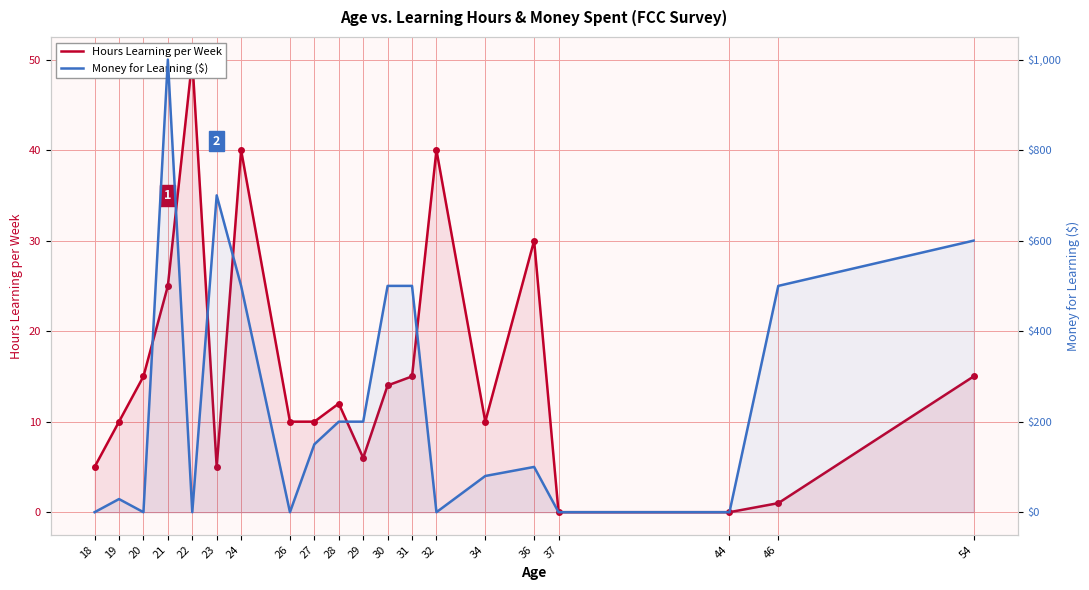

How many data points does each series have?

20